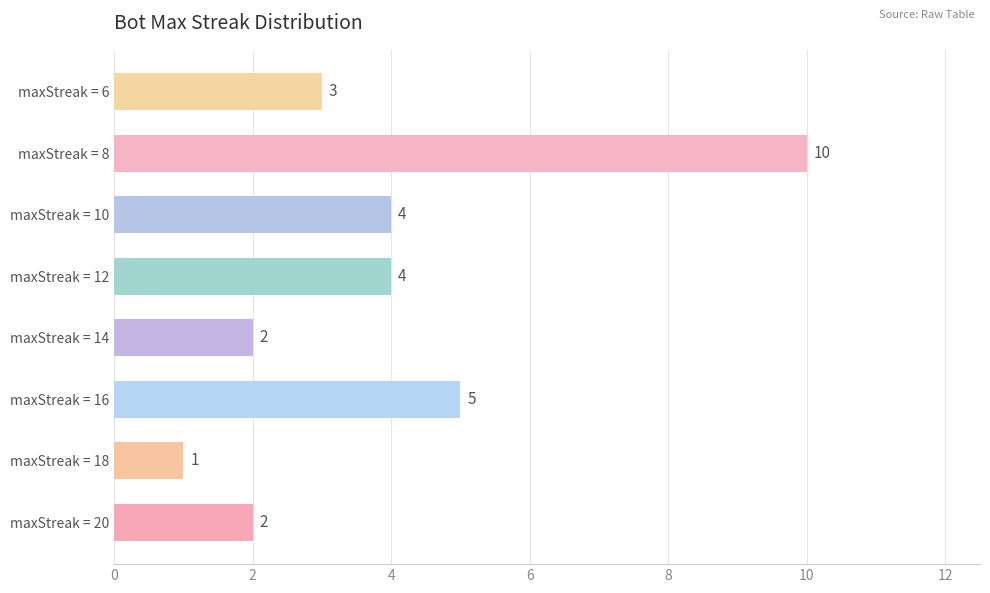

What is the maximum value shown in the chart?

10